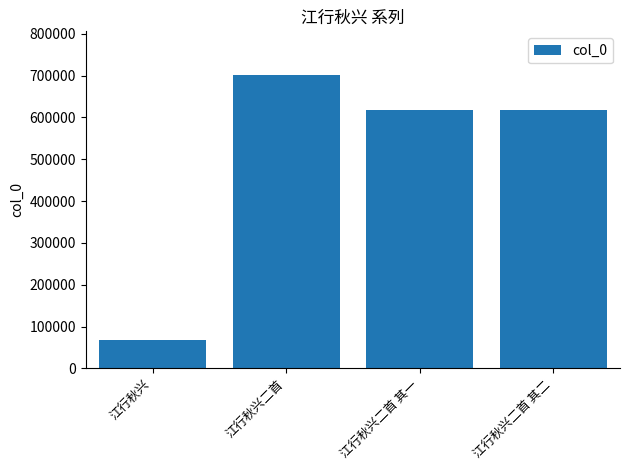

What is the greatest value displayed?

700898